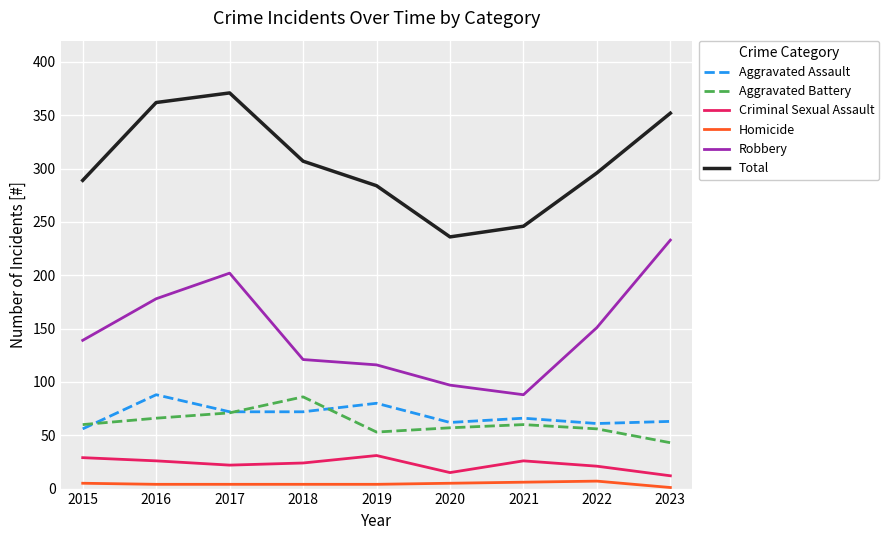

What is the lowest value of the Aggravated Battery series?

43